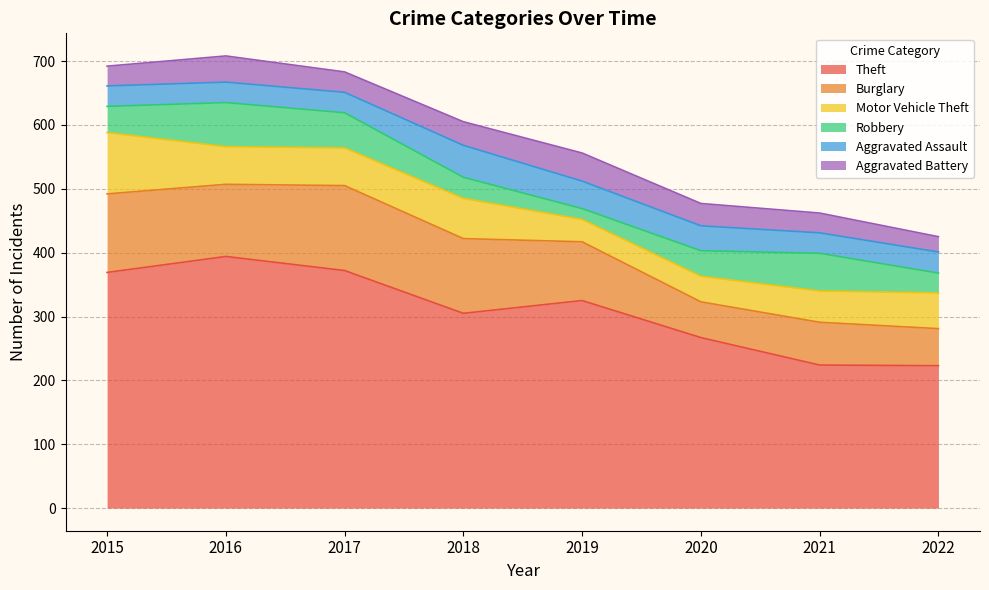

Does the chart have visible grid lines?

Yes